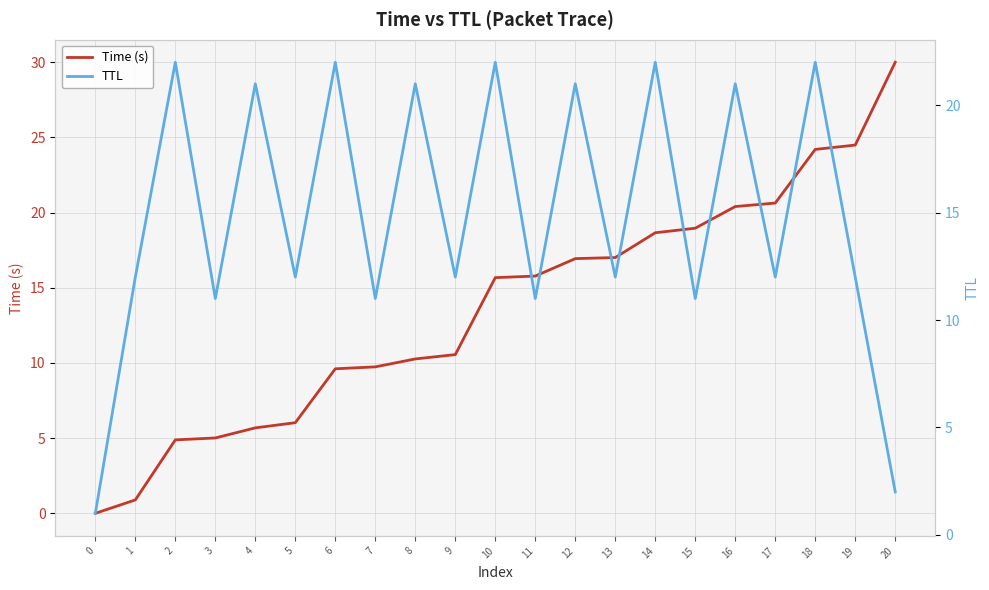

Rank the series by their average value, from highest to lowest.

TTL, Time (s)